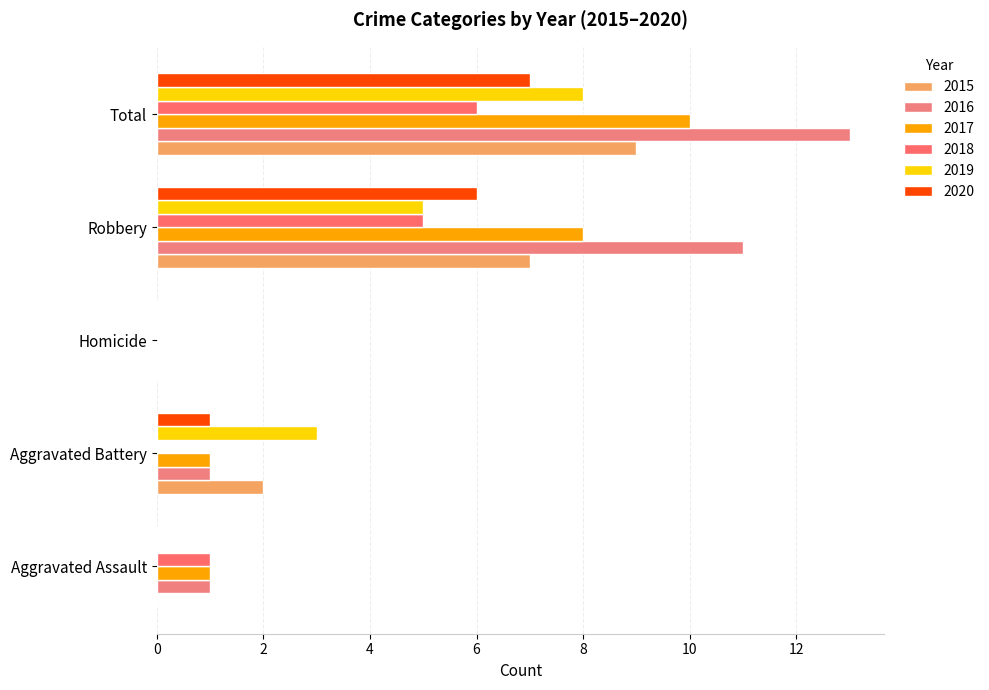

Count the number of categories in the chart.

5